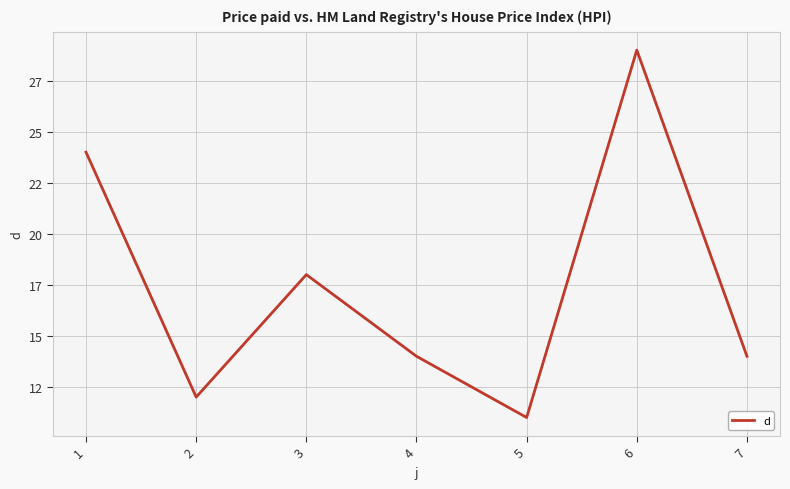

What is the value of the 4th point from the left?

14